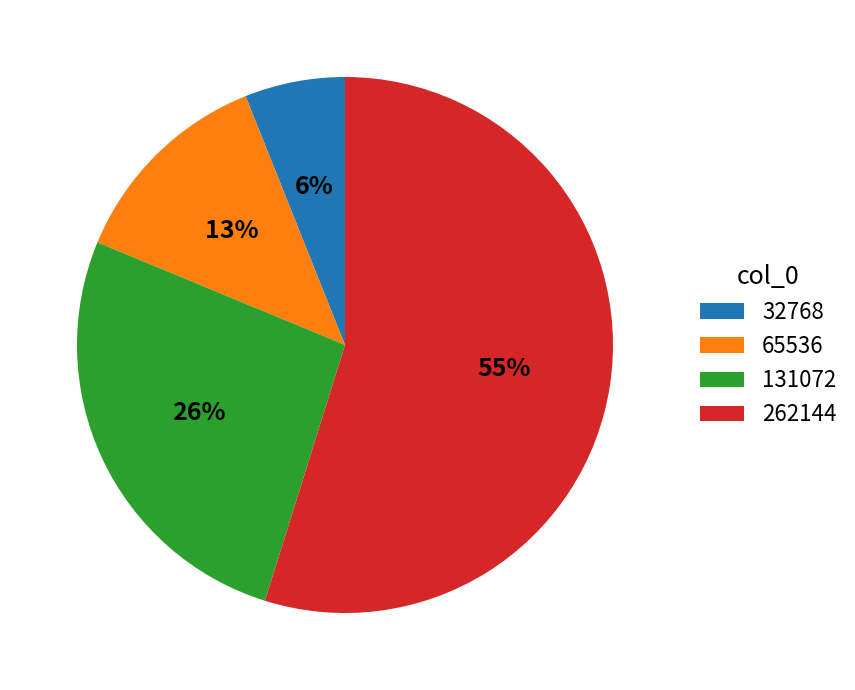

What is the ratio of the value at 131072 to the value at 262144?

0.5